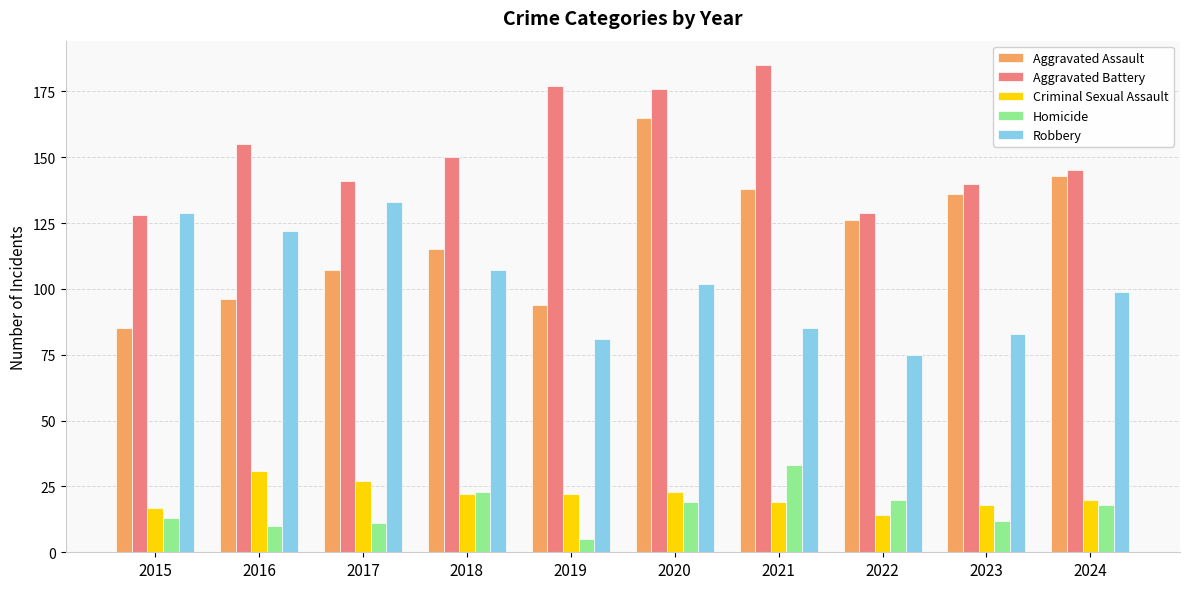

How many bars are there in total?

50